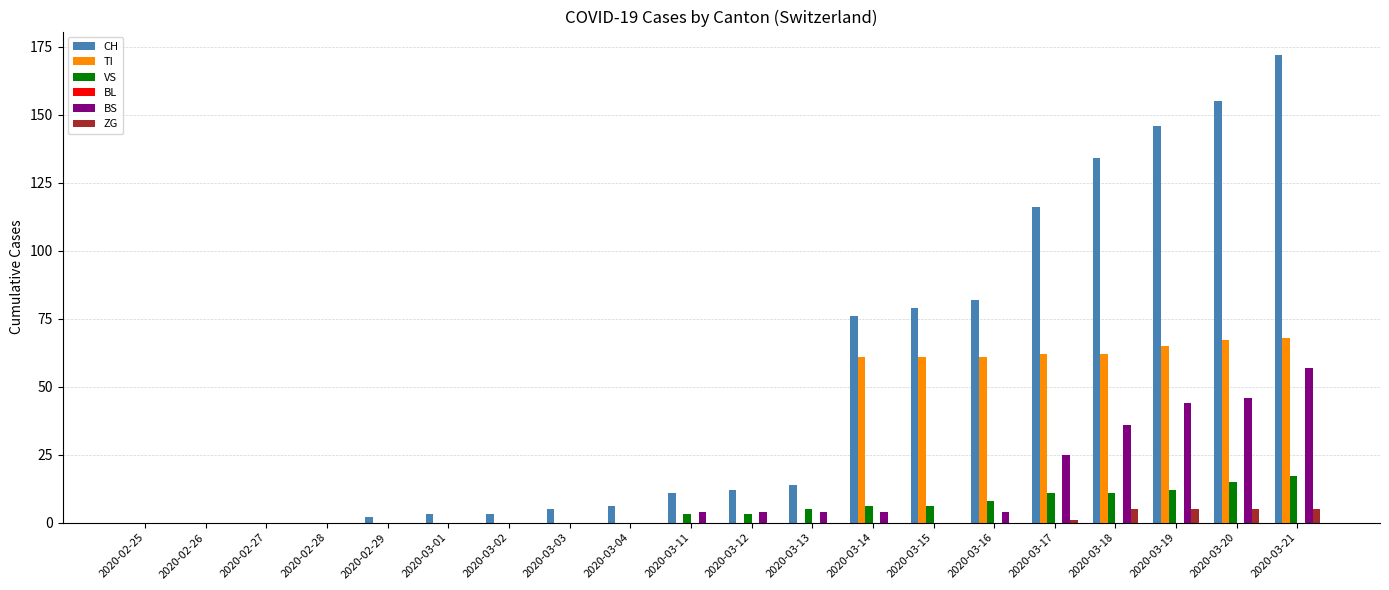

At which category is the sum across all series the highest?

2020-03-21